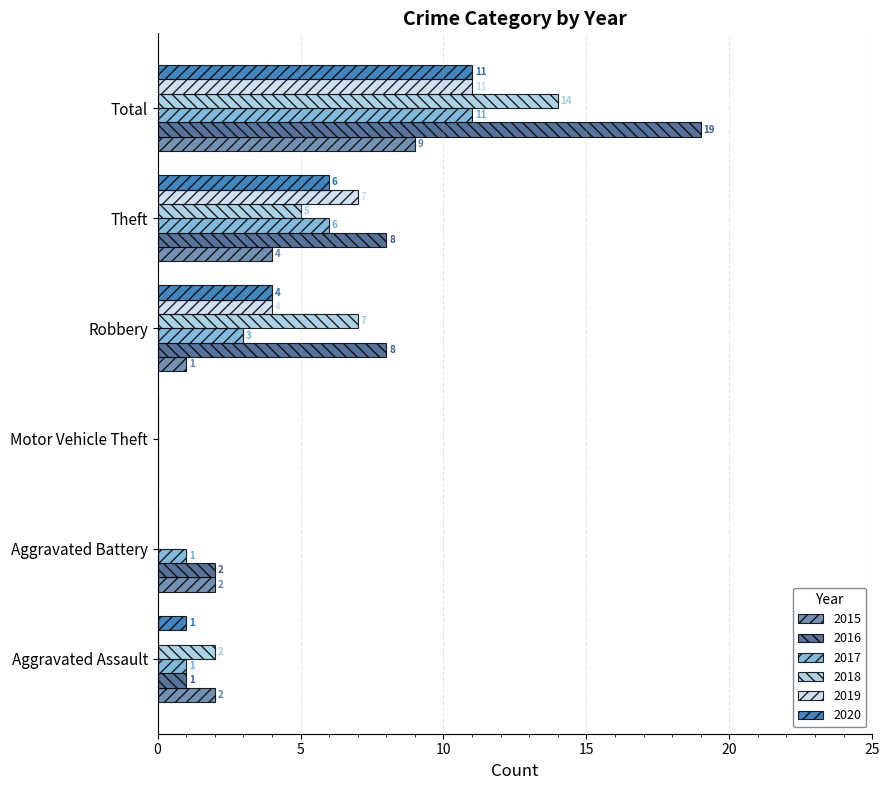

Which series has the widest spread of values?

2016